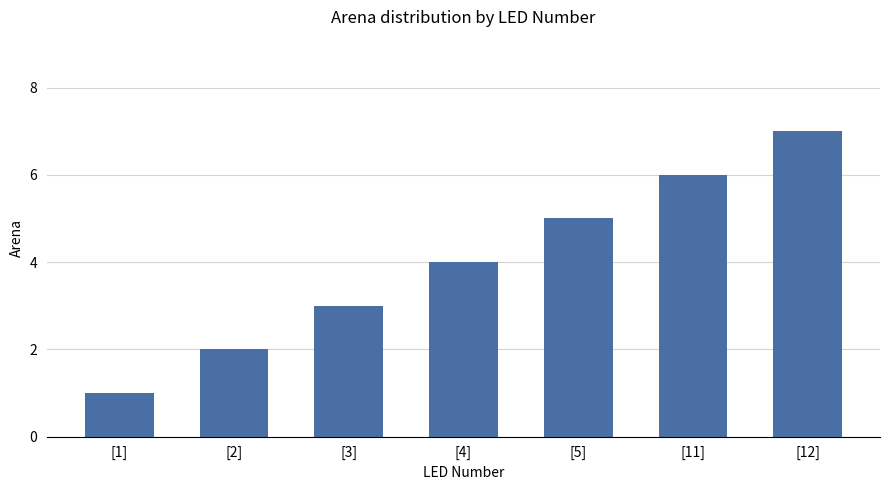

How many values are below 4?

3